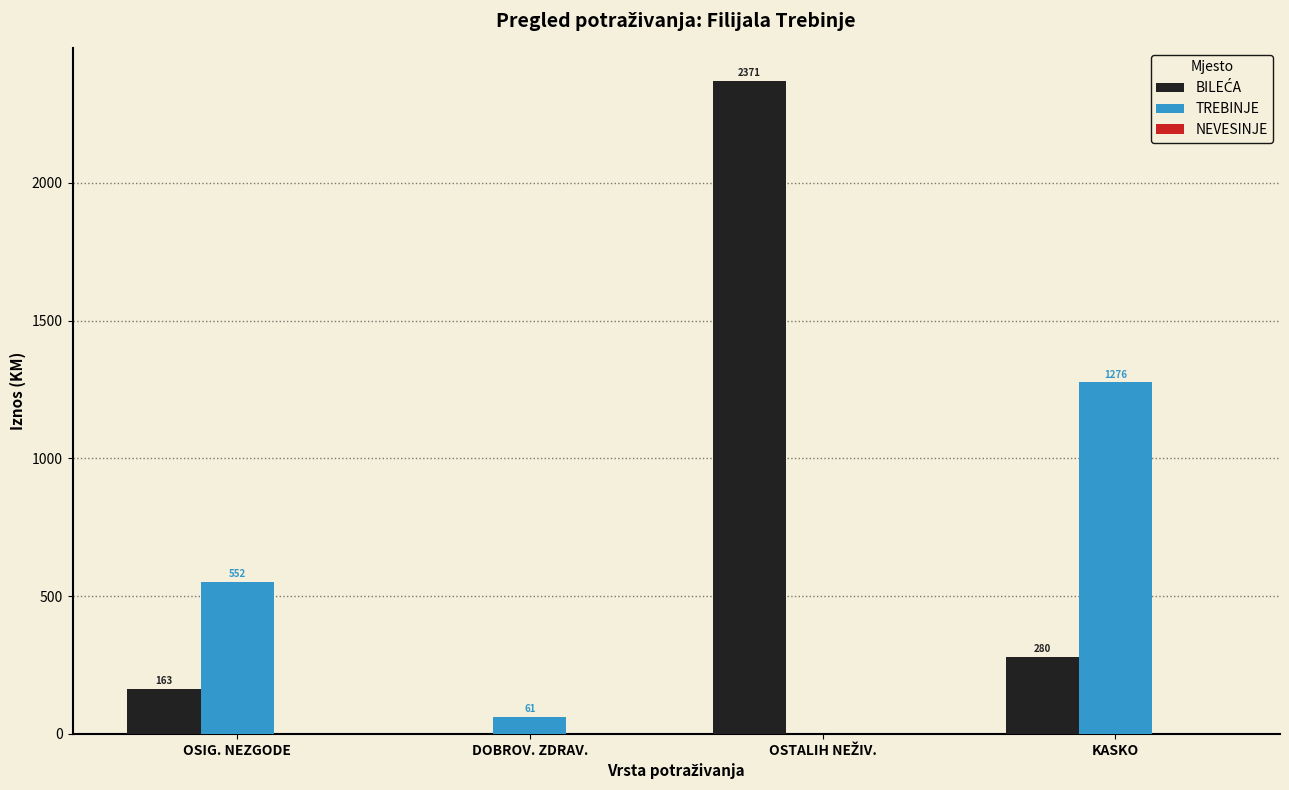

What is the maximum value shown in the chart?

2371.1